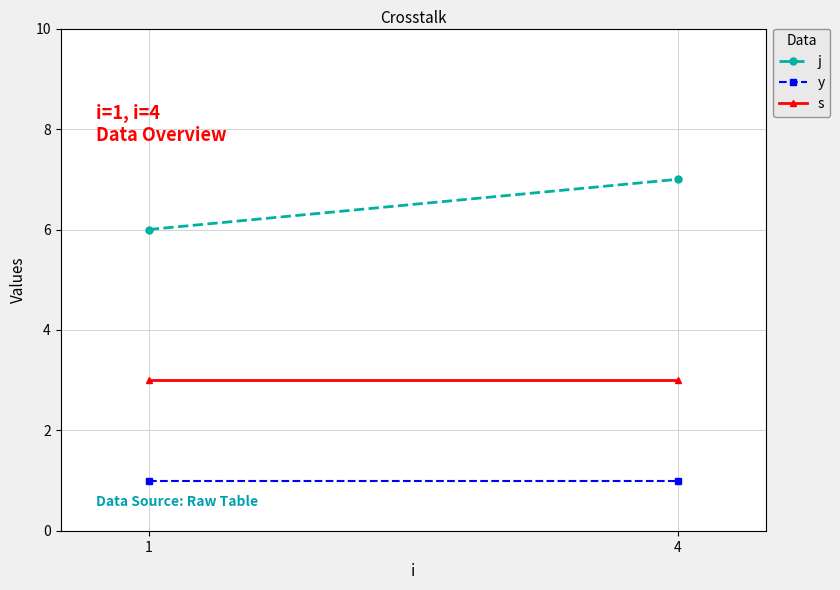

At which category is the sum across all series the highest?

4